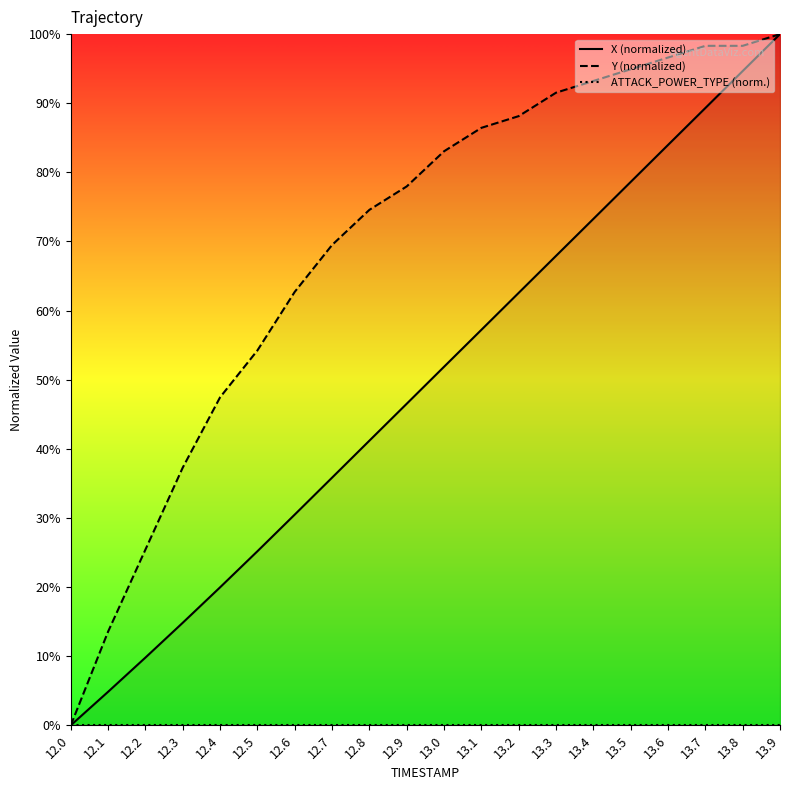

Is the value of ATTACK_POWER_TYPE (norm.) at 12.9 greater than the value of X (normalized) at 13.2?

No